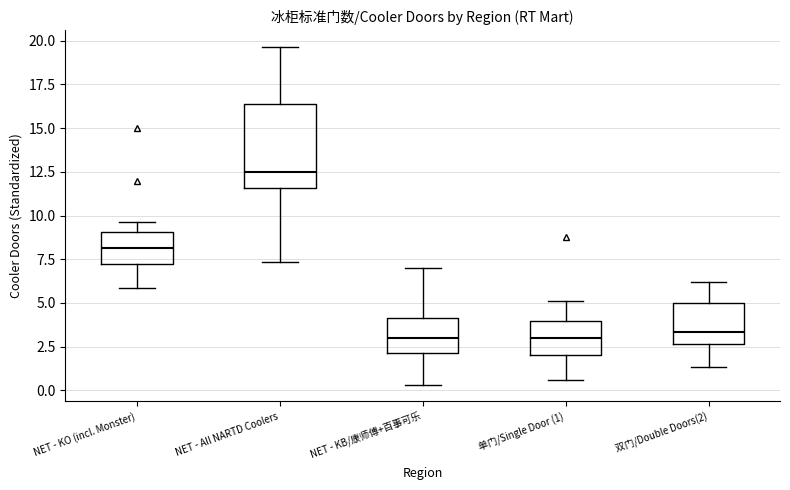

Reading left to right, transcribe this box plot: for each box, give where its median line is, the range the box spans, and where its two whiskers end, as read against the y-axis. The values are not printed on the chart, so give them approximately, as read against the axis.

NET - KO (incl. Monster): median 8.0, box 7.0 to 9.0, whiskers 6.0 to 9.5
NET - All NARTD Coolers: median 12.5, box 11.5 to 16.5, whiskers 7.5 to 19.5
NET - KB/康师傅+百事可乐: median 3.0, box 2.0 to 4.0, whiskers 0.5 to 7.0
单门/Single Door (1): median 3.0, box 2.0 to 4.0, whiskers 0.5 to 5.0
双门/Double Doors(2): median 3.5, box 2.5 to 5.0, whiskers 1.5 to 6.0